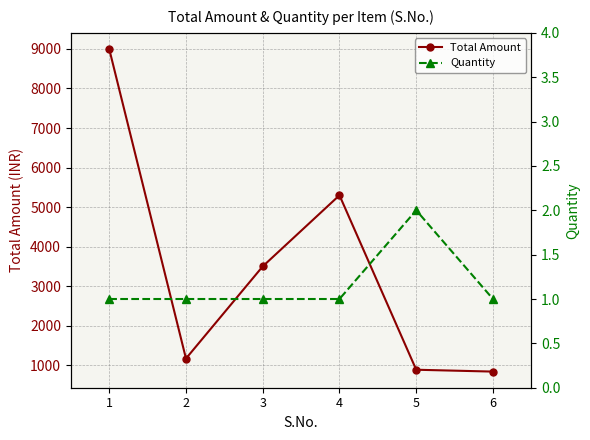

What is the difference between the Total Amount values at 5 and 6?

47